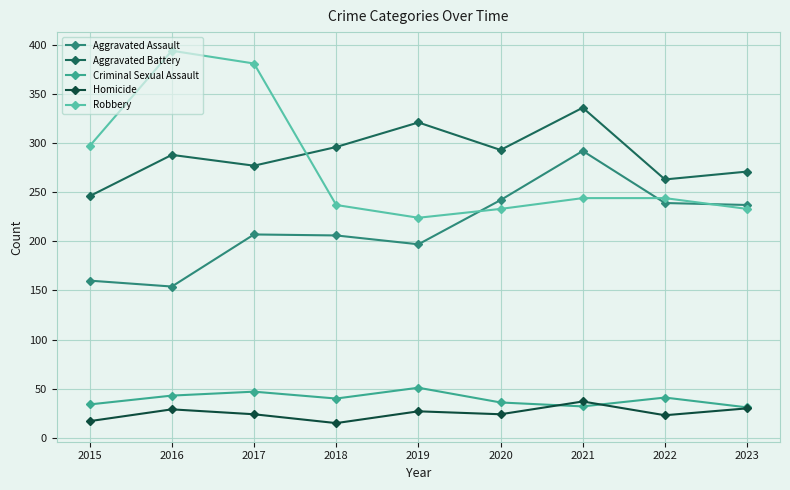

True or false: Homicide has more than 0 interior local peaks.

True